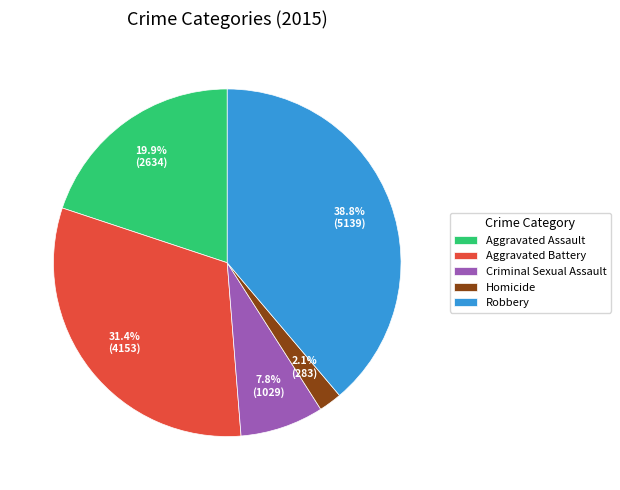

Between Homicide and Robbery, which is larger?

Robbery